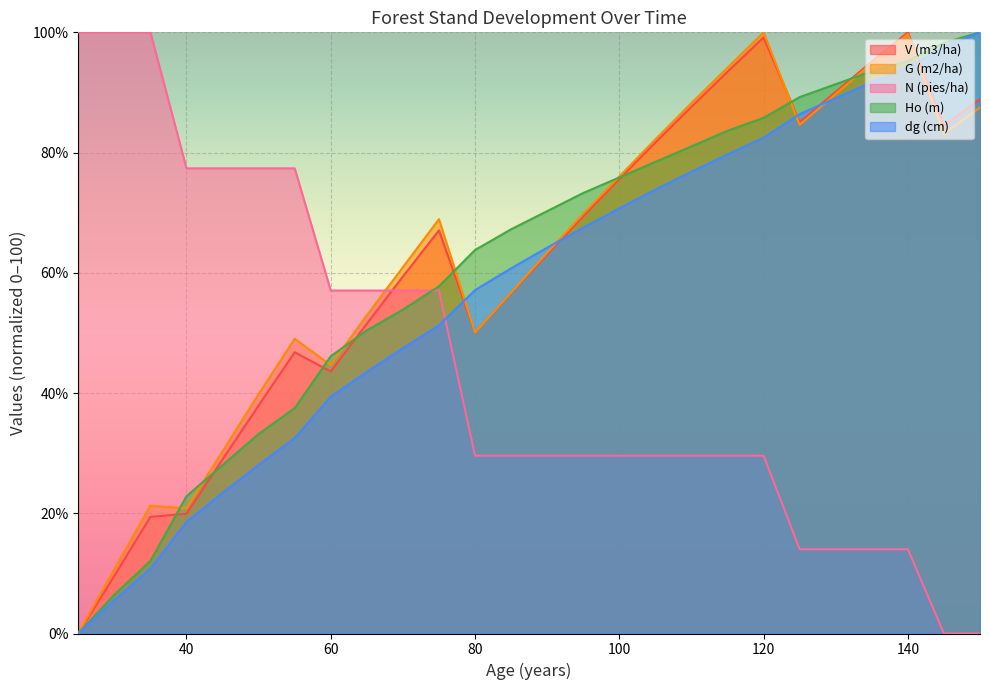

Reading right to left, list all the values displayed in this chart.

V (m3/ha): 88.9	84.5	100.0	95.1	90.1	85.1	99.2	93.4	87.6	81.7	75.6	69.4	63.1	56.7	50.1	67.1	59.4	51.5	43.6	46.8	37.9	29.0	19.9	19.4	9.6	0.0
G (m2/ha): 87.5	83.1	99.7	94.9	89.7	84.6	100.0	94.1	88.2	82.2	76.0	69.8	63.3	56.7	50.1	68.9	60.9	52.9	44.6	49.0	39.8	30.3	20.8	21.3	10.7	0.0
N (pies/ha): 0.0	0.0	14.0	14.0	14.0	14.0	29.6	29.6	29.6	29.6	29.6	29.6	29.6	29.6	29.6	57.1	57.1	57.1	57.1	77.4	77.4	77.4	77.4	100.0	100.0	100.0
Ho (m): 100.0	98.3	95.3	93.5	91.4	89.2	85.8	83.6	81.0	78.4	75.9	73.3	70.3	67.2	63.8	57.8	53.9	50.4	46.1	37.5	33.2	28.0	22.8	12.1	6.5	0.0
dg (cm): 100.0	97.6	94.2	91.7	89.1	86.4	82.5	79.7	76.8	73.8	70.7	67.5	64.2	60.7	57.1	51.3	47.5	43.5	39.4	32.5	28.0	23.4	18.6	10.8	5.6	0.0